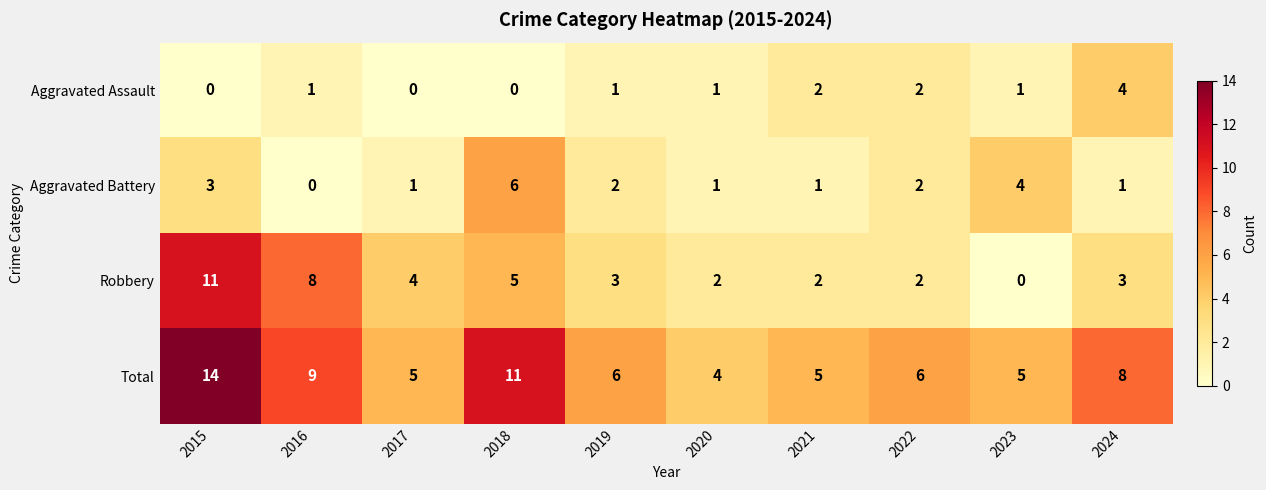

How many data points in Total are less than 6?

4